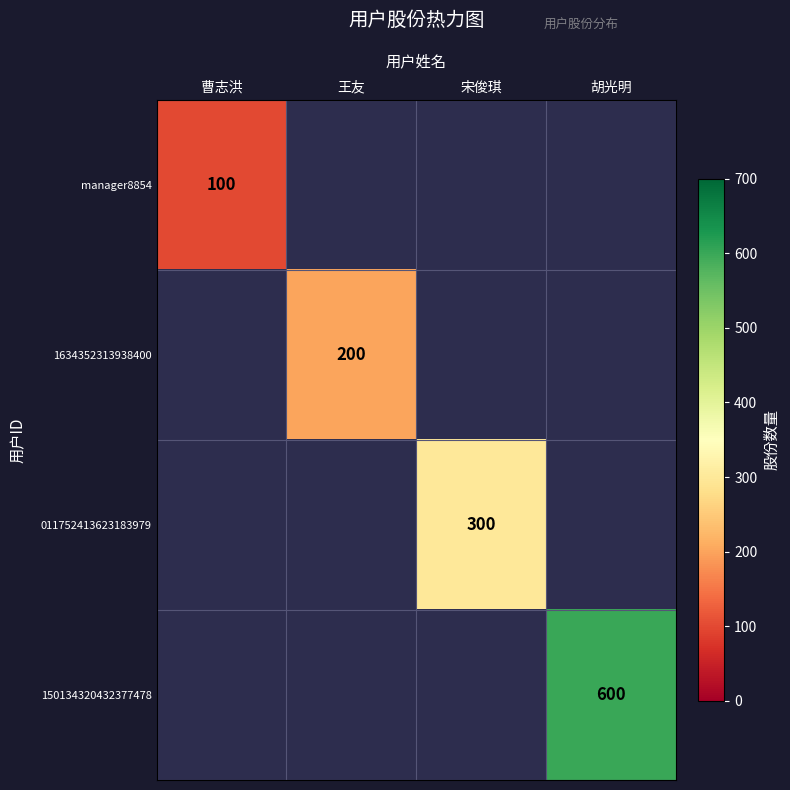

True or false: manager8854 has a value of 100 at 曹志洪.

True